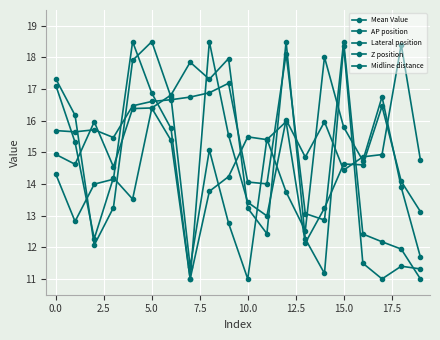

What is the smallest value displayed?

11.0